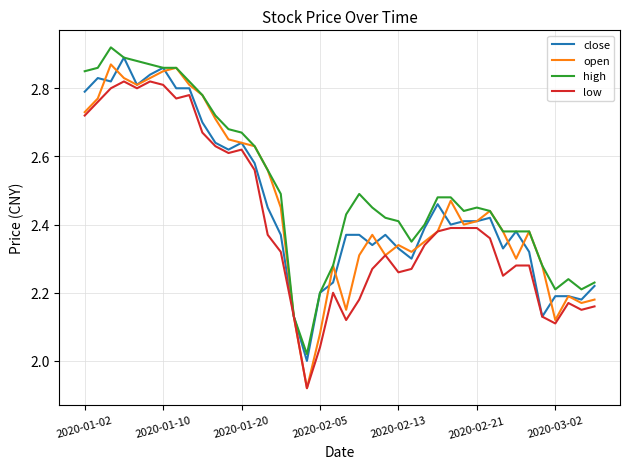

Which series has the largest total across all categories?

high